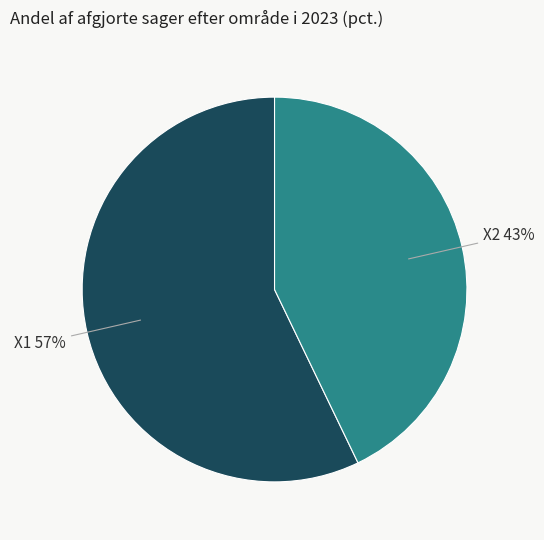

Do X2 and X1 together represent more than half of the pie?

Yes